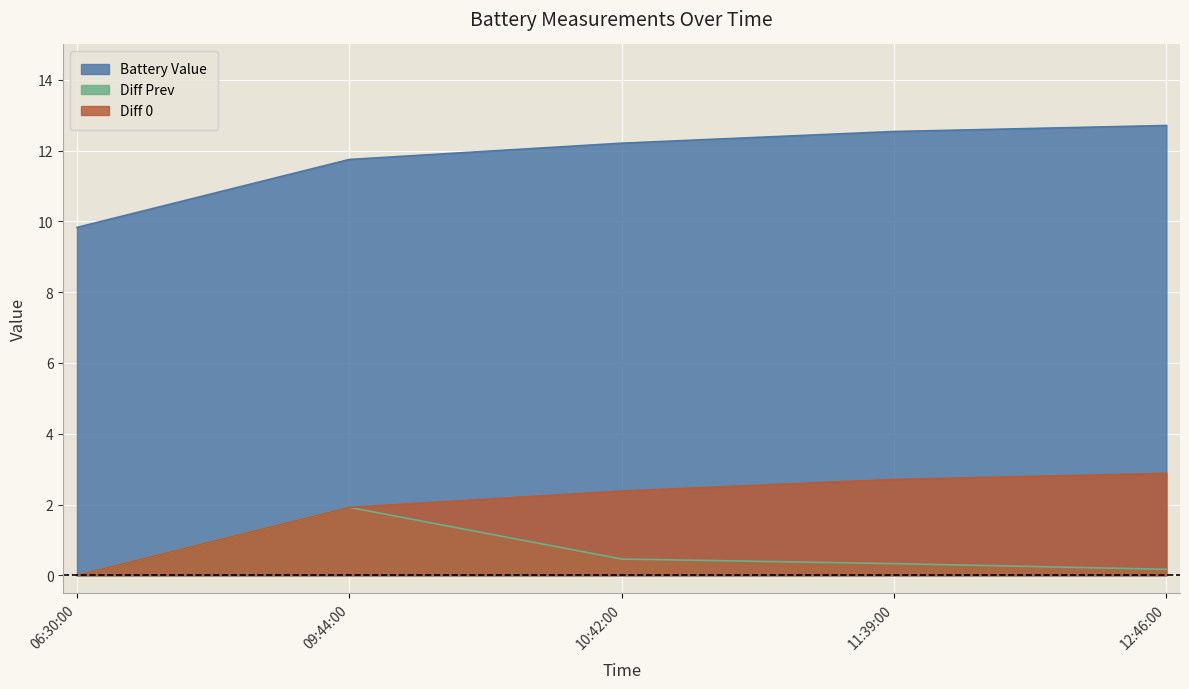

List the labels in order of Battery Value value, largest first.

12:46:00, 11:39:00, 10:42:00, 09:44:00, 06:30:00